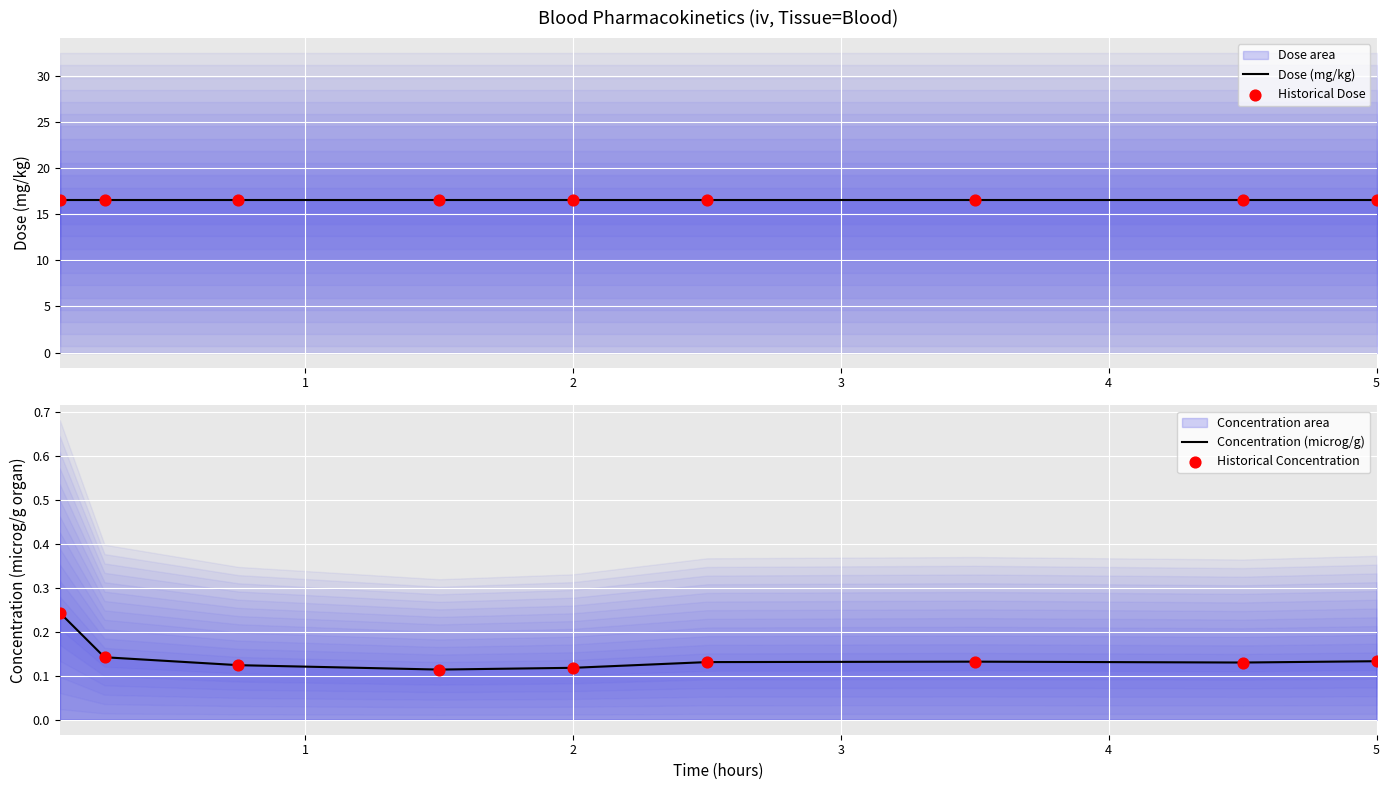

Is the value of Historical Dose at 7 greater than the value of Concentration (microg/g) at 7?

Yes